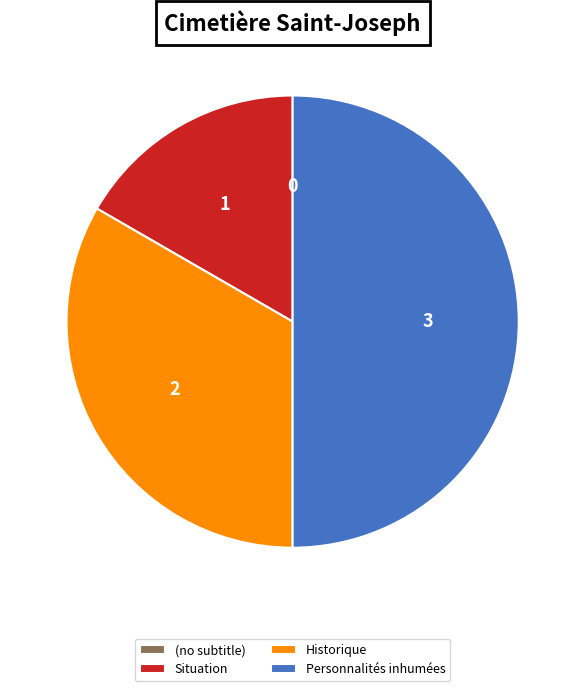

Between Situation and Historique, which is larger?

Historique